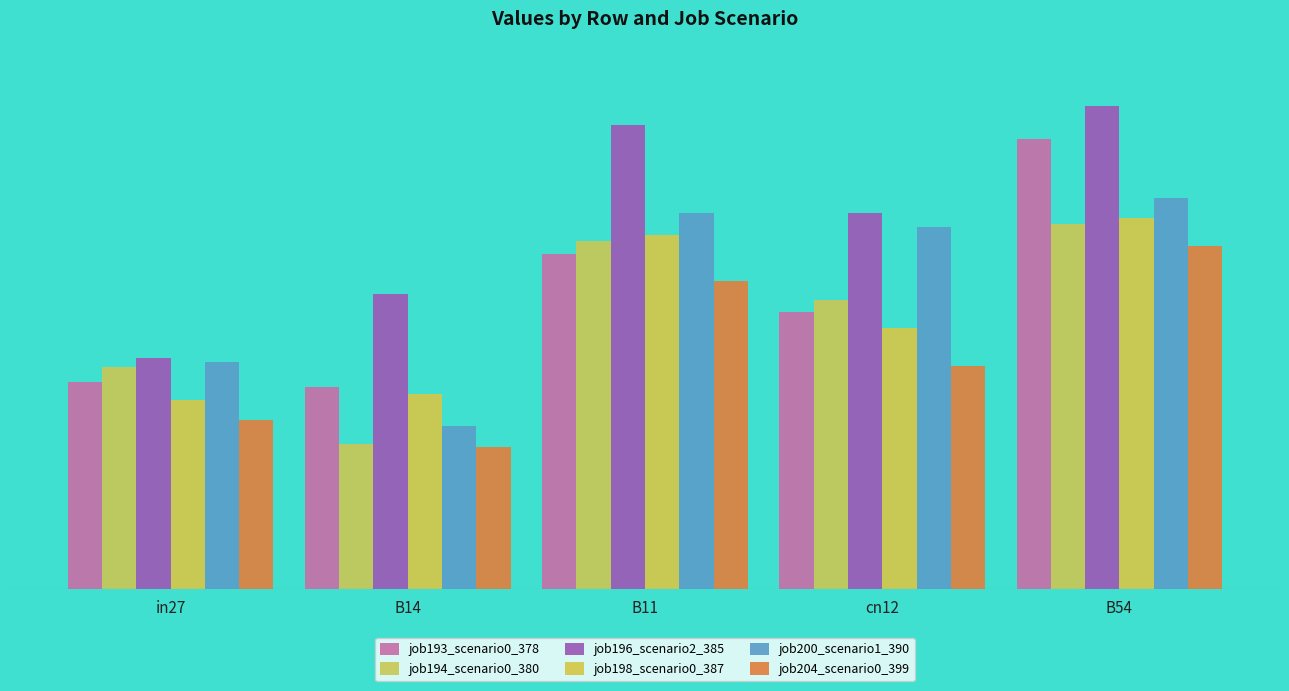

Rank the series by their maximum value, from lowest to highest.

job204_scenario0_399, job194_scenario0_380, job198_scenario0_387, job200_scenario1_390, job193_scenario0_378, job196_scenario2_385